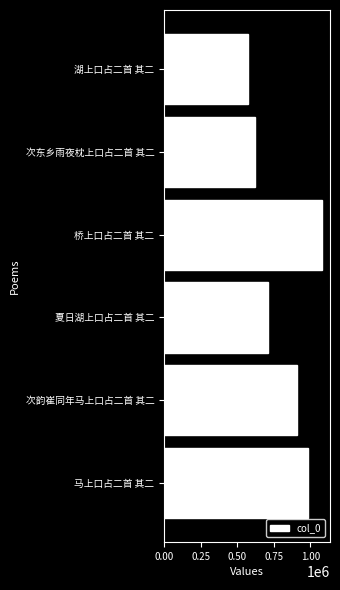

Reading bottom to top, list all the values displayed in this chart.

982557	910188	711208	1079774	622262	573996